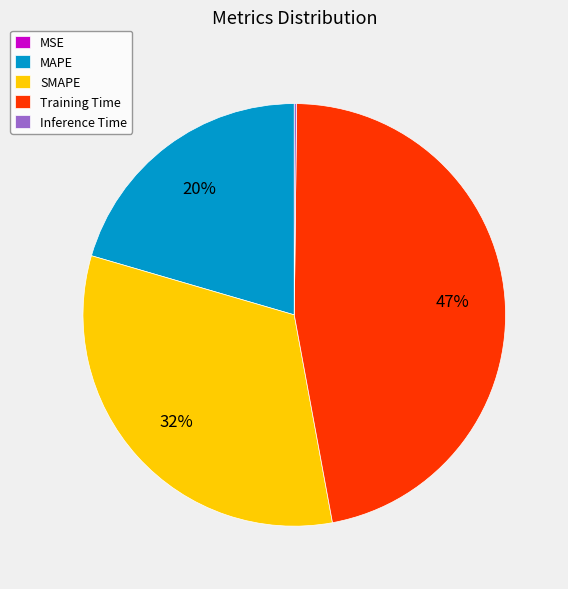

The SMAPE slice represents 32% of the pie. True or false?

True